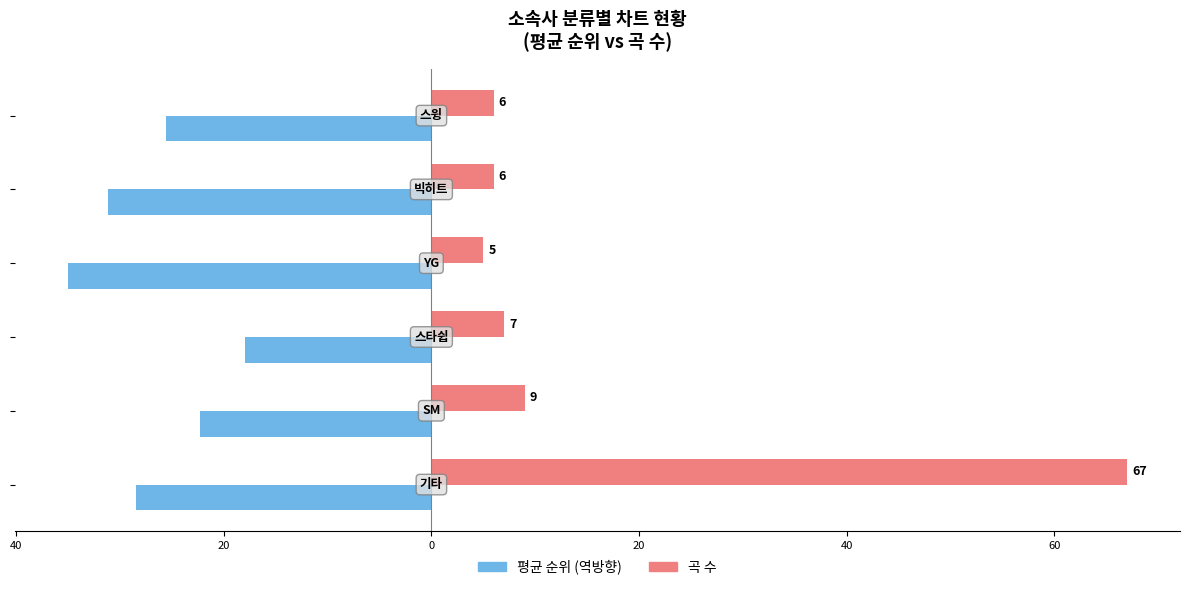

What is the average value of the 곡 수 series?

16.7